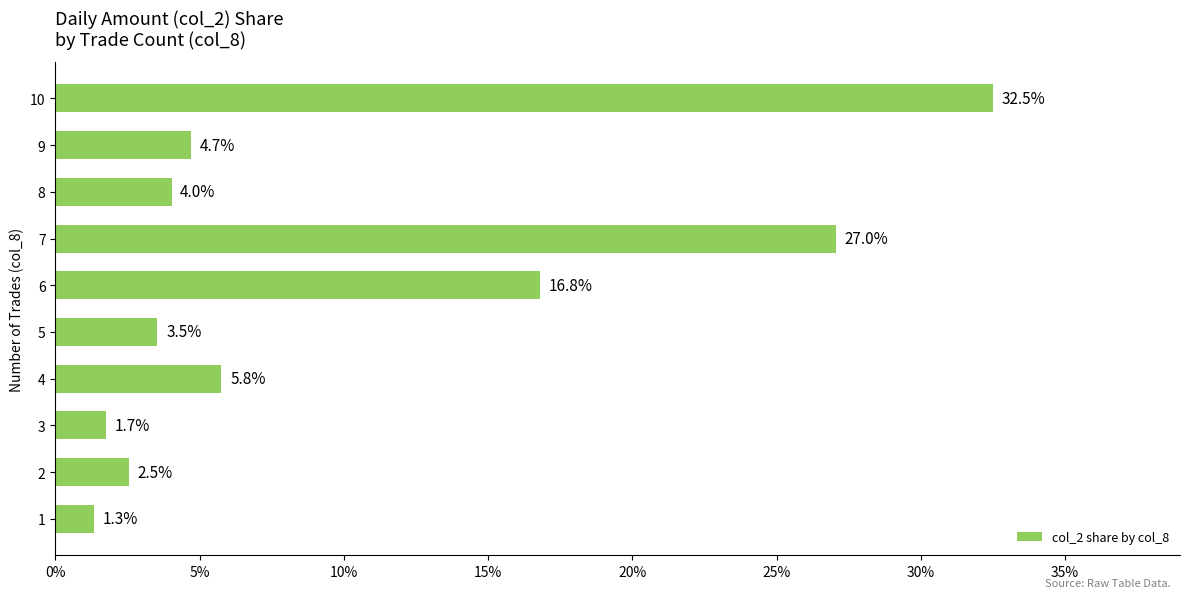

Reading bottom to top, extract all data points from this chart.

1.3	2.5	1.7	5.8	3.5	16.8	27.0	4.0	4.7	32.5